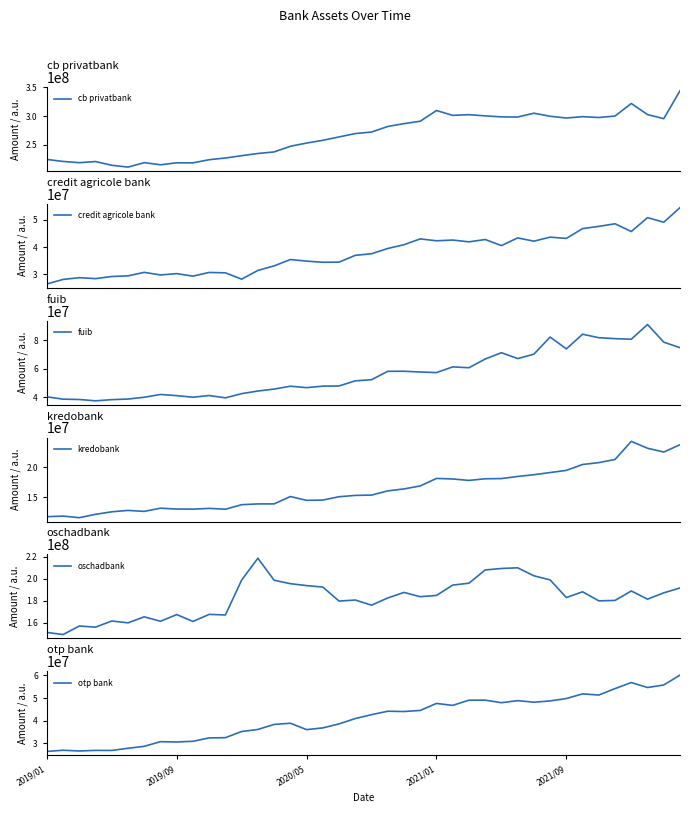

What is the lowest value of the cb privatbank series?

211618259.0